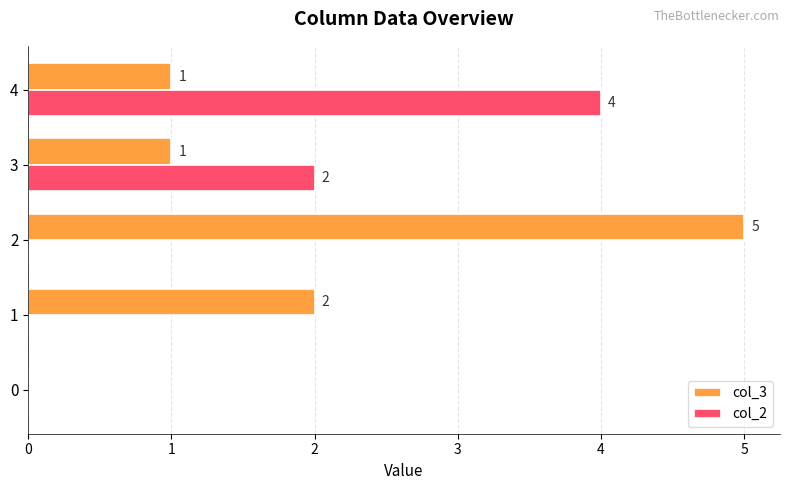

Which series has the largest total across all categories?

col_3